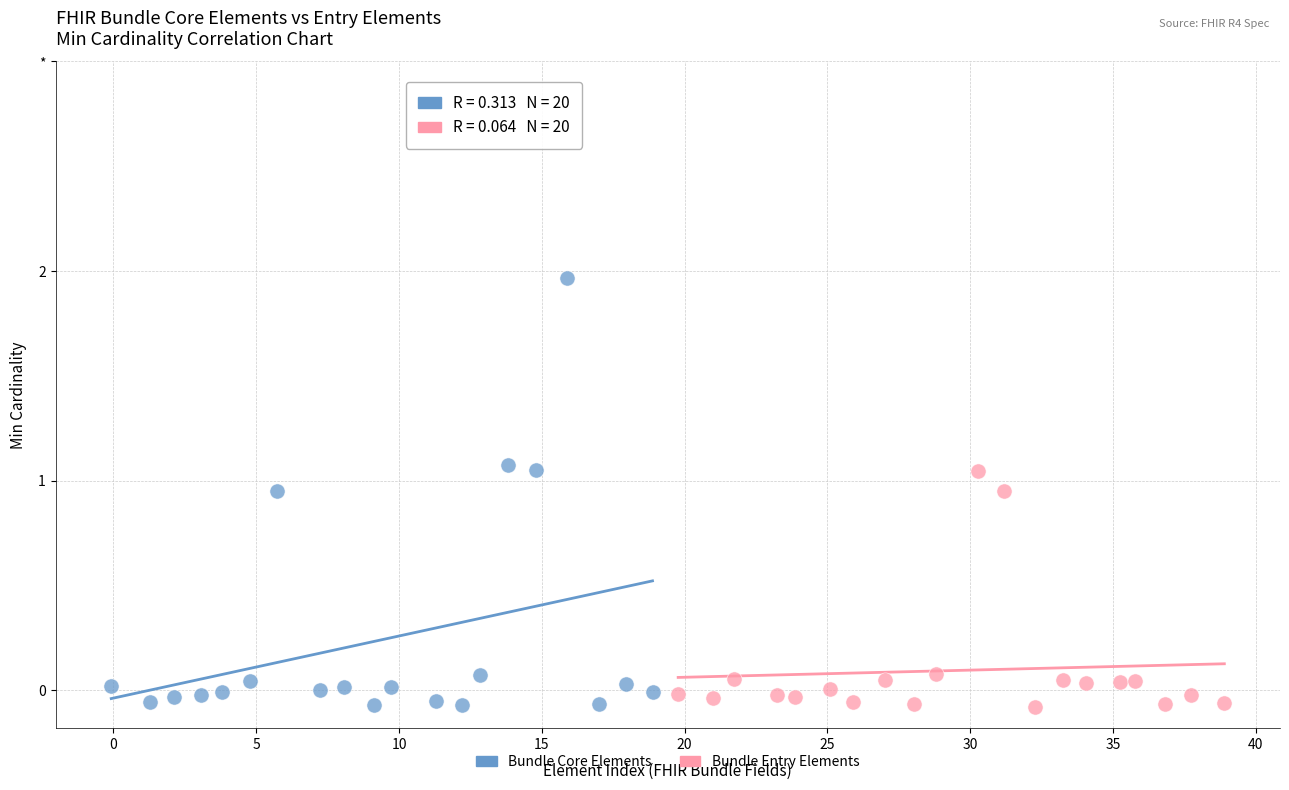

Which series reaches the maximum Y coordinate?

Bundle Core Elements